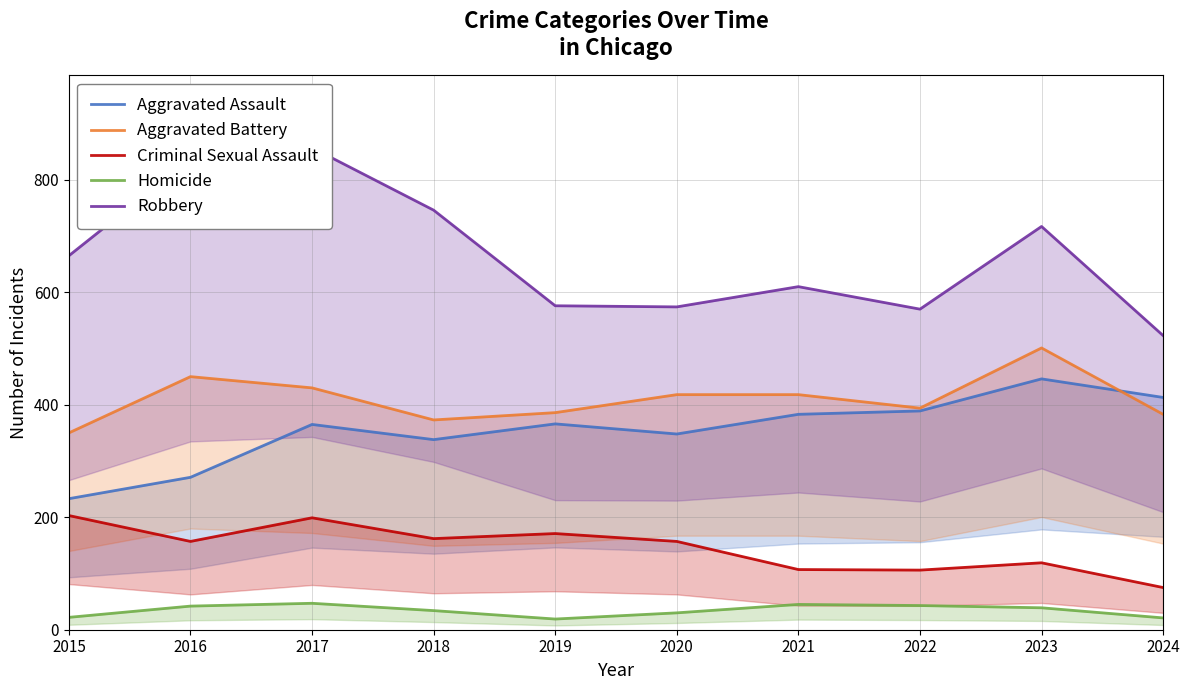

Which series has the largest total across all categories?

Robbery